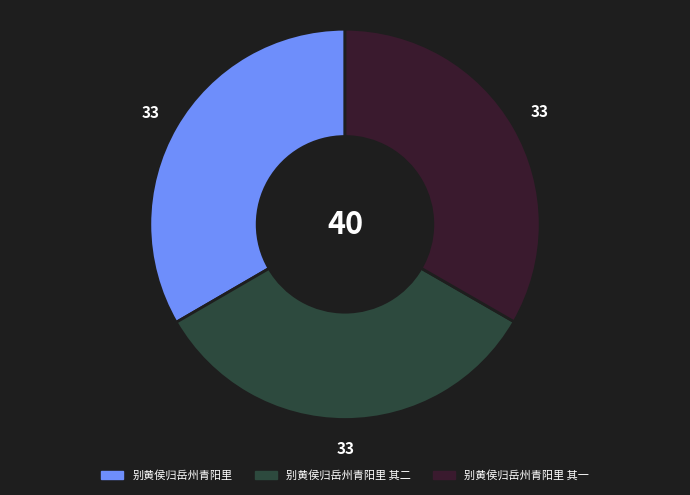

Is it true that 别黄侯归岳州青阳里 其一 is 33% of the pie?

True